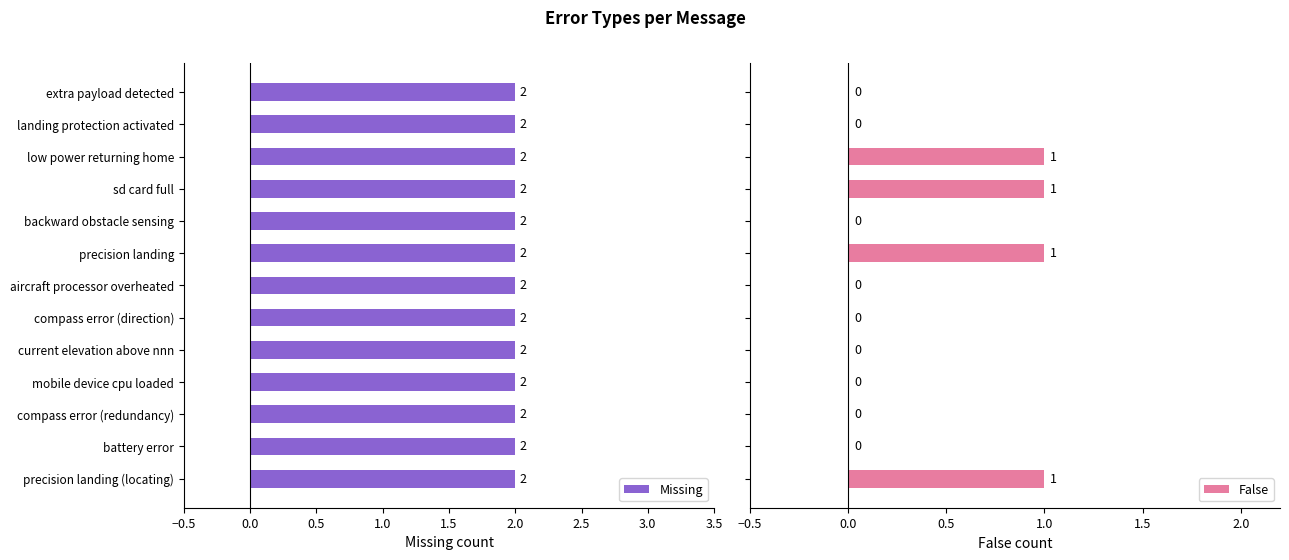

What is the label of the 2nd bar from the right?

battery error